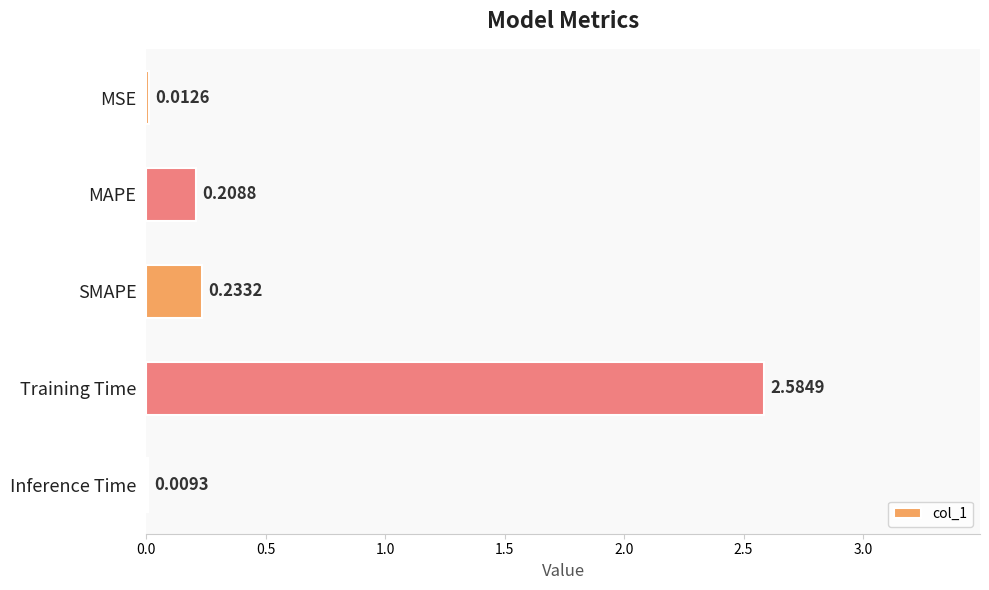

Does the chart contain stacked bars?

No